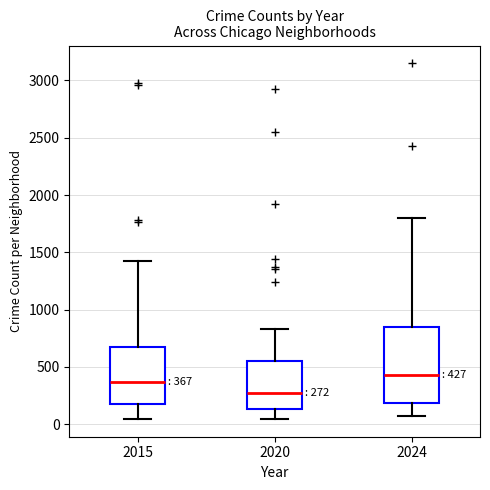

Comparing the boxes themselves (not the whiskers), which one is the tallest?

2024